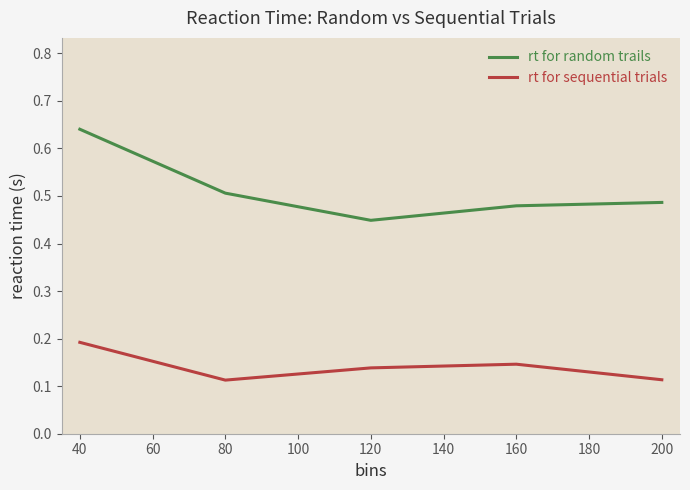

Which series has the largest range (max minus min)?

rt for random trails